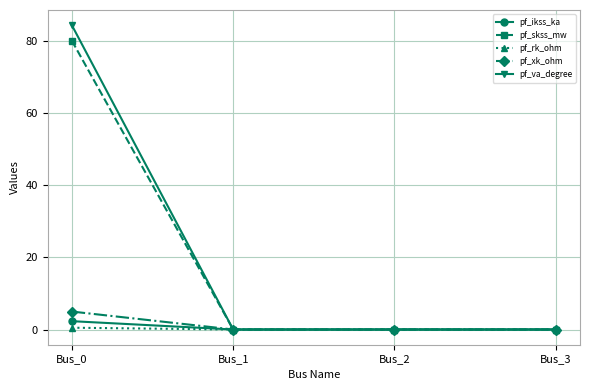

At which category is the sum across all series the highest?

Bus_0